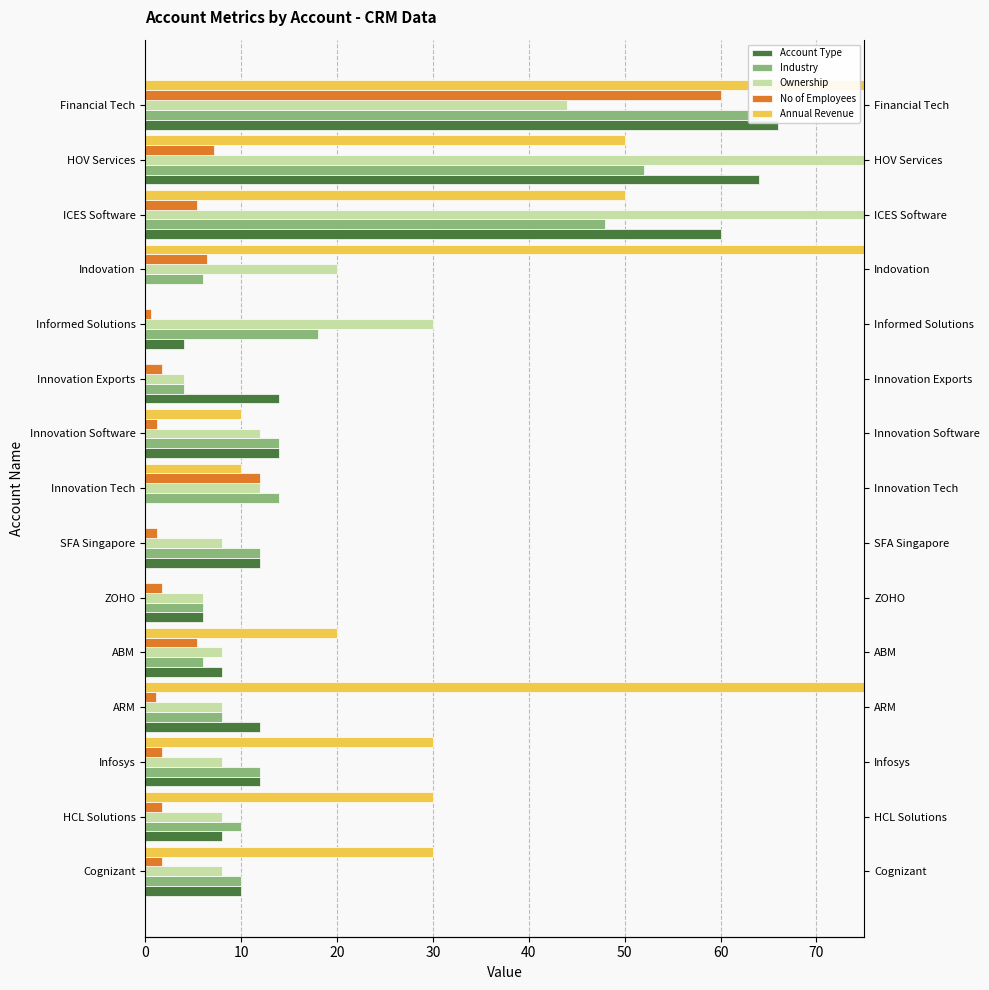

Count the number of data series in this chart.

5